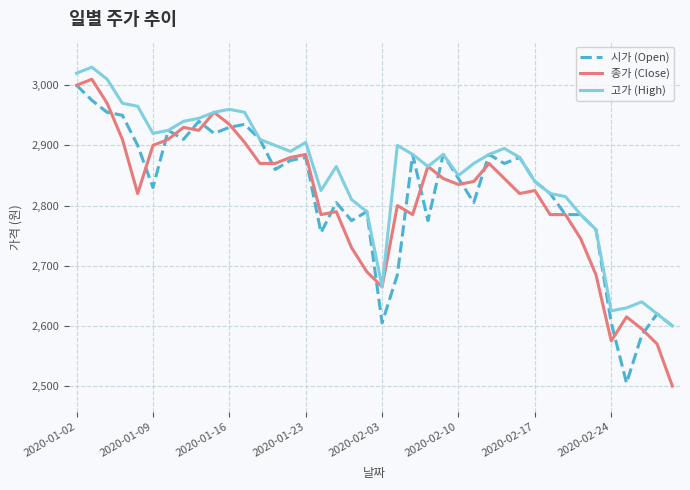

Which series has the largest total across all categories?

고가 (High)